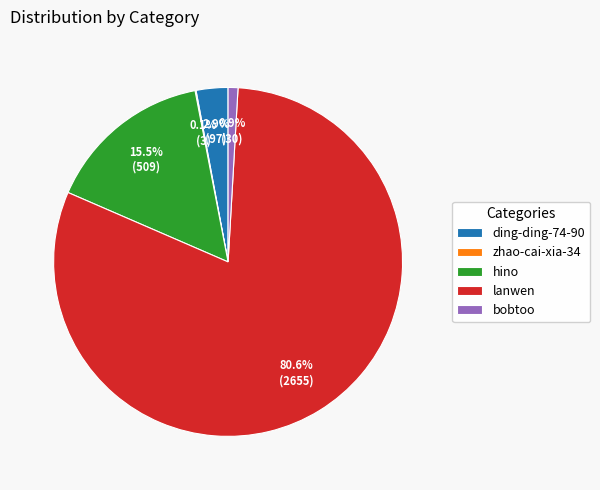

What is the majority slice?

lanwen